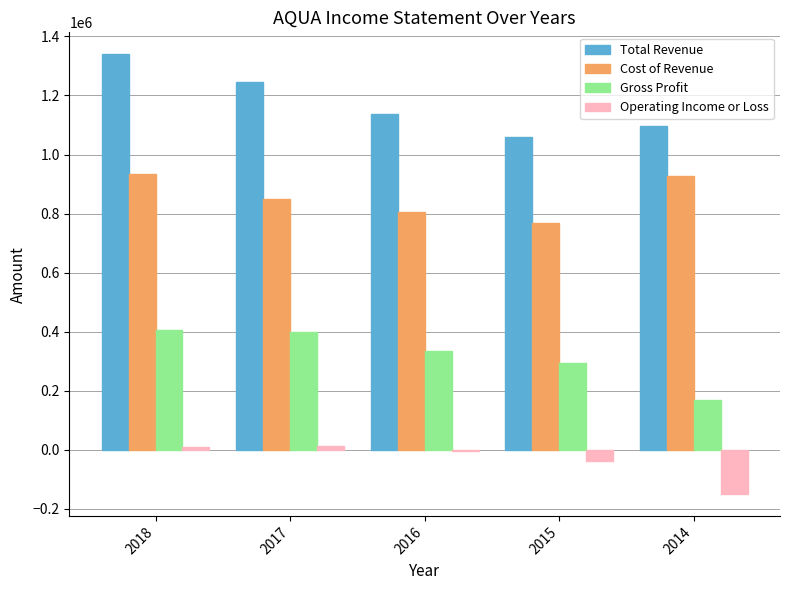

What are all the series names shown in the legend?

Total Revenue, Cost of Revenue, Gross Profit, Operating Income or Loss